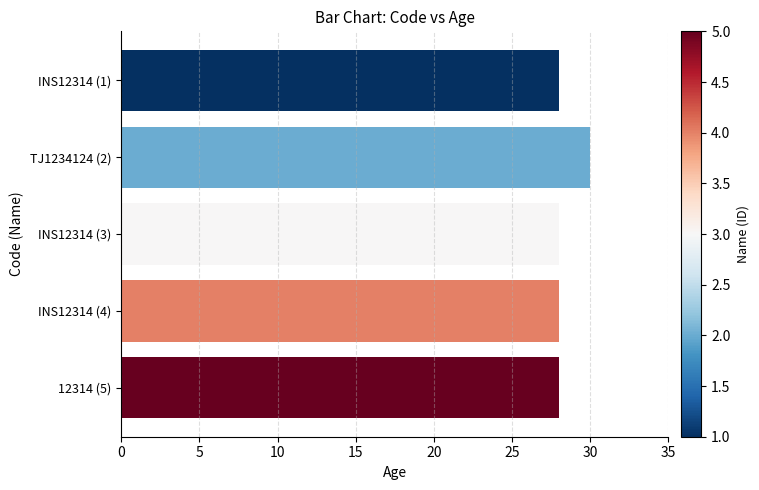

The value at INS12314 (4) is 48. True or false?

False